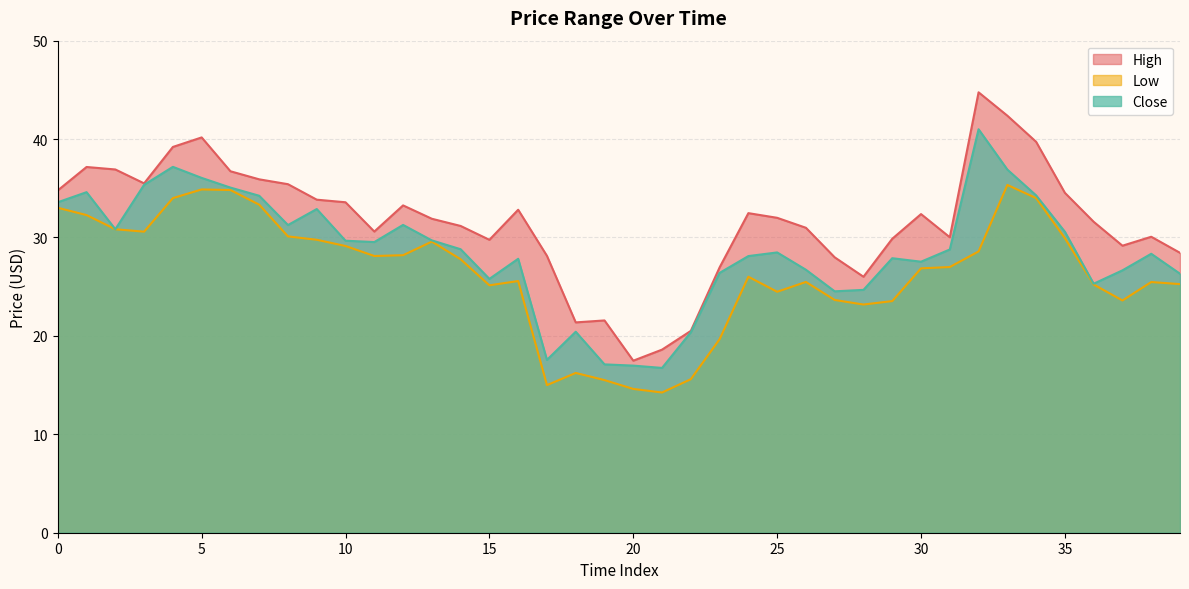

Which series has the largest range (max minus min)?

High